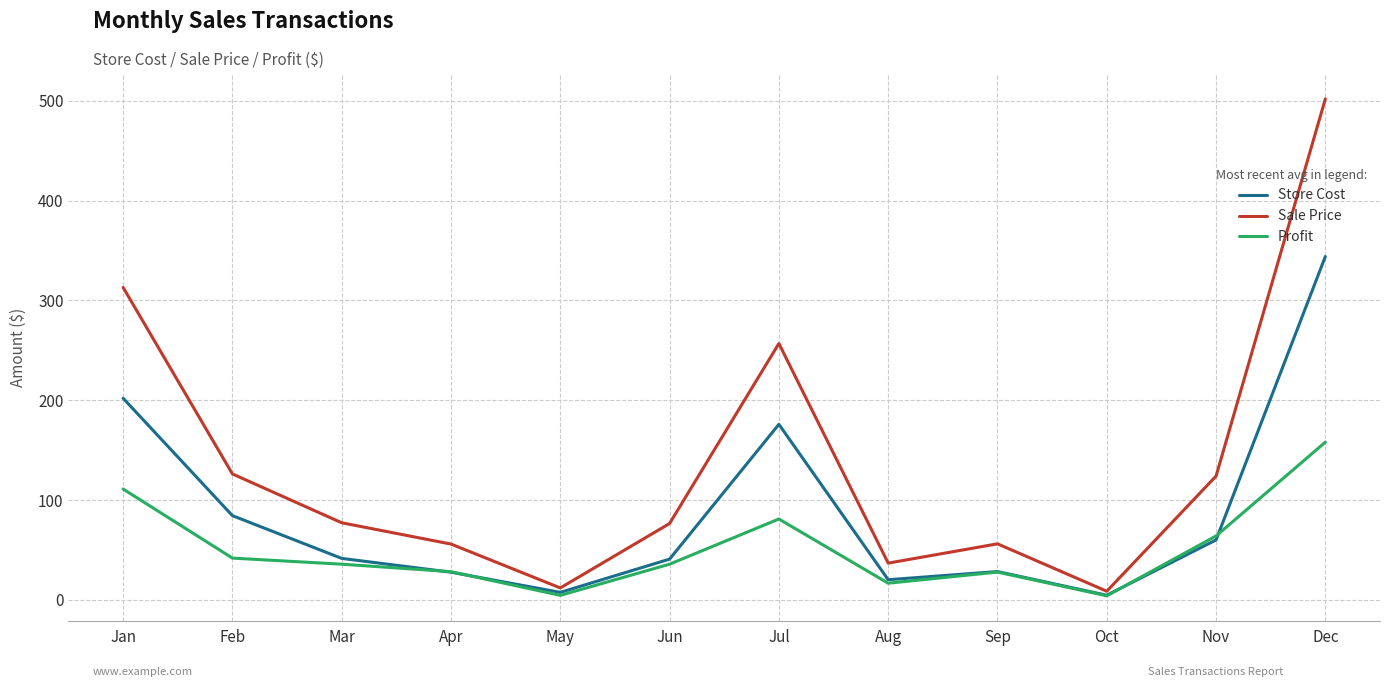

What is the total value across all series at Dec?

1004.0